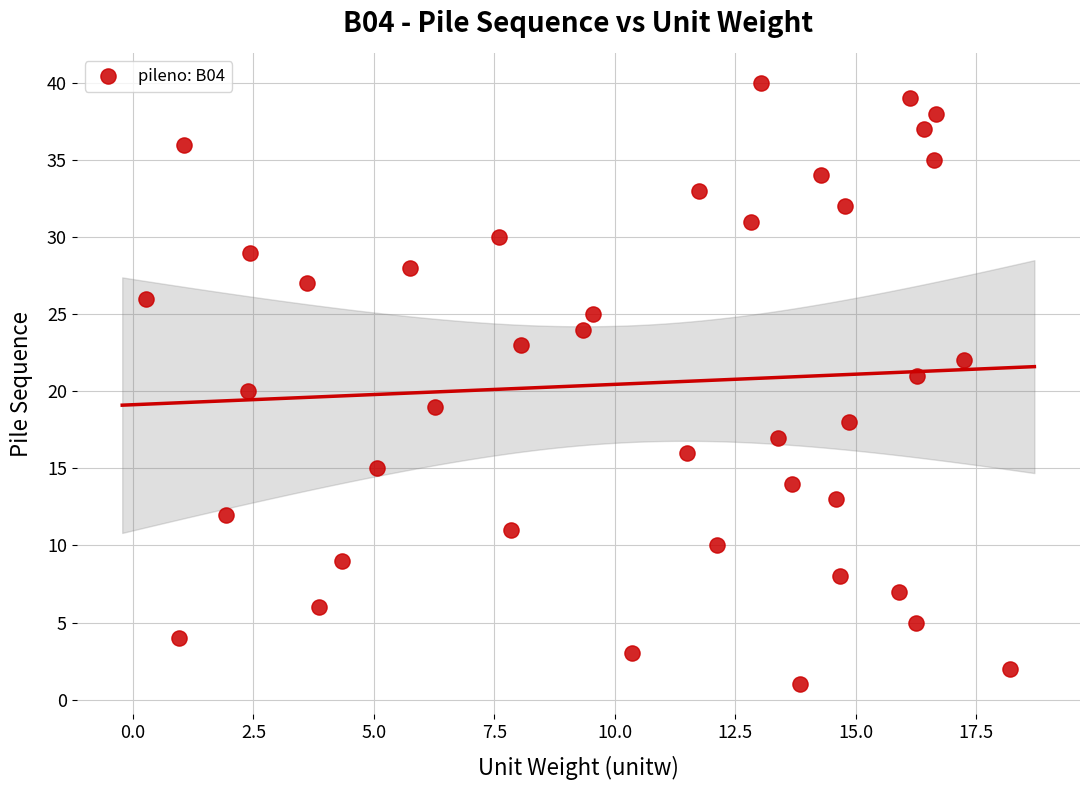

What is the range of Y values (max minus min)?

39